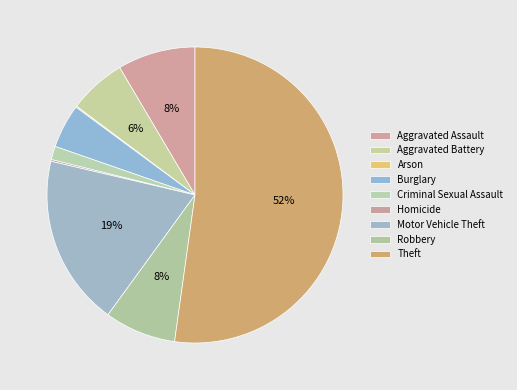

To the nearest percent, what is the average slice percentage?

11%